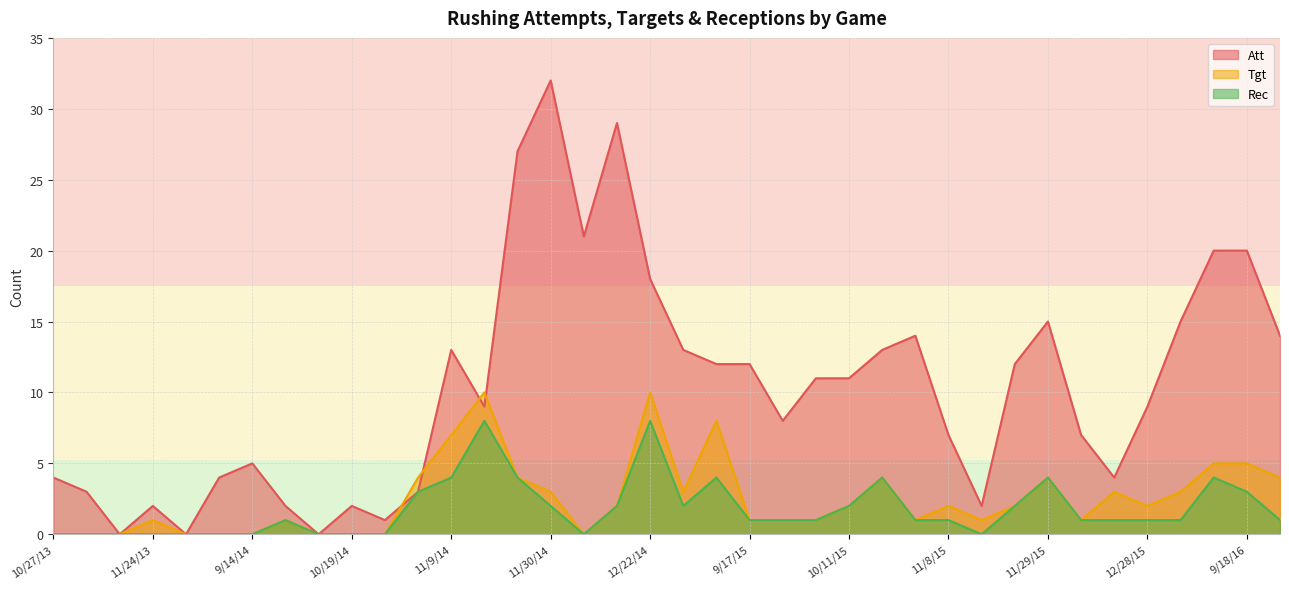

Reading right to left, list all the values displayed in this chart.

Att: 14	20	20	15	9	4	7	15	12	2	7	14	13	11	11	8	12	12	13	18	29	21	32	27	9	13	3	1	2	0	2	5	4	0	2	0	3	4
Tgt: 4	5	5	3	2	3	1	4	2	1	2	1	4	2	1	1	1	8	3	10	2	0	3	4	10	7	4	0	0	0	1	0	0	0	1	0	0	0
Rec: 1	3	4	1	1	1	1	4	2	0	1	1	4	2	1	1	1	4	2	8	2	0	2	4	8	4	3	0	0	0	1	0	0	0	0	0	0	0